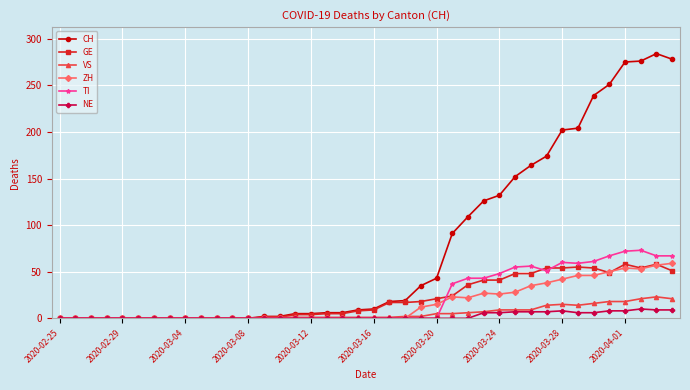

True or false: GE has more than 2 points higher than both neighbors.

True